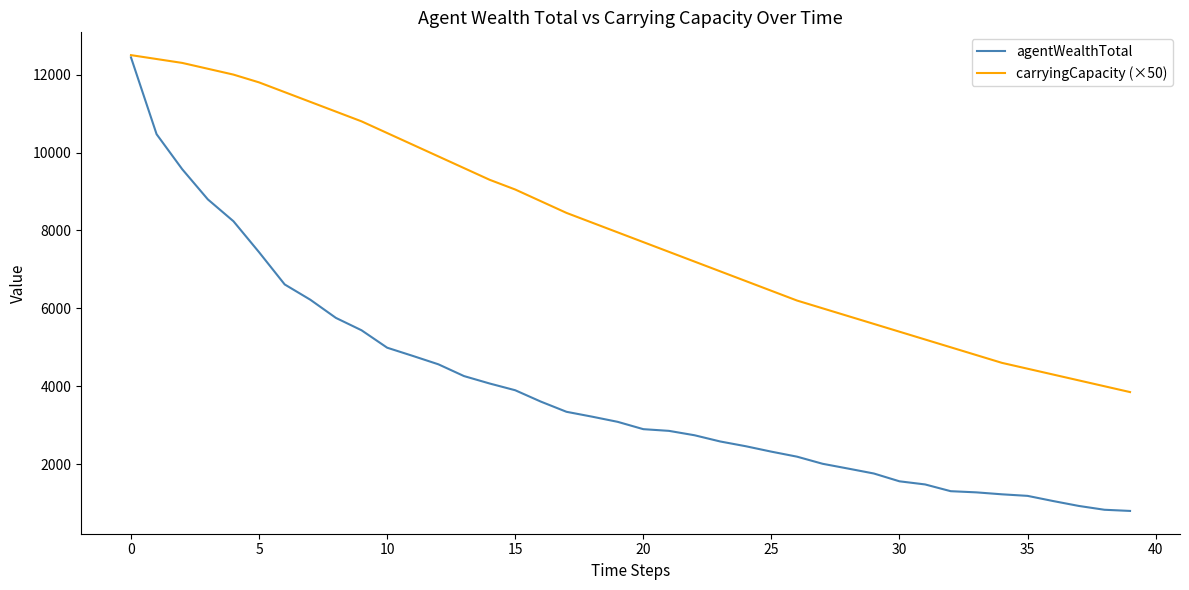

What is the sum of all agentWealthTotal values?

156138.7